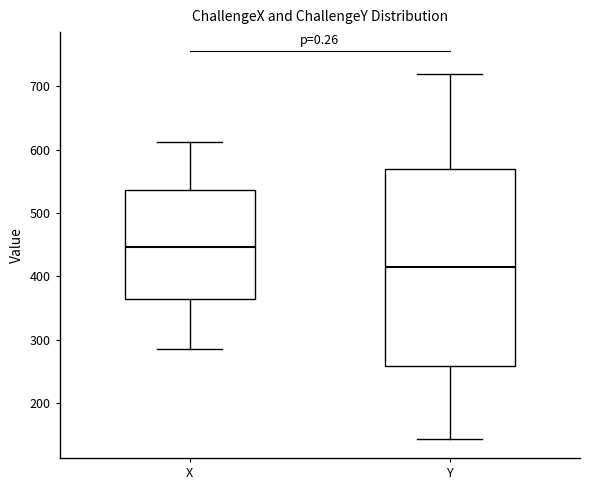

Reading left to right, transcribe this box plot: for each box, give where its median line is, the range the box spans, and where its two whiskers end, as read against the y-axis. The values are not printed on the chart, so give them approximately, as read against the axis.

X: median 450, box 360 to 540, whiskers 290 to 610
Y: median 410, box 260 to 570, whiskers 140 to 720